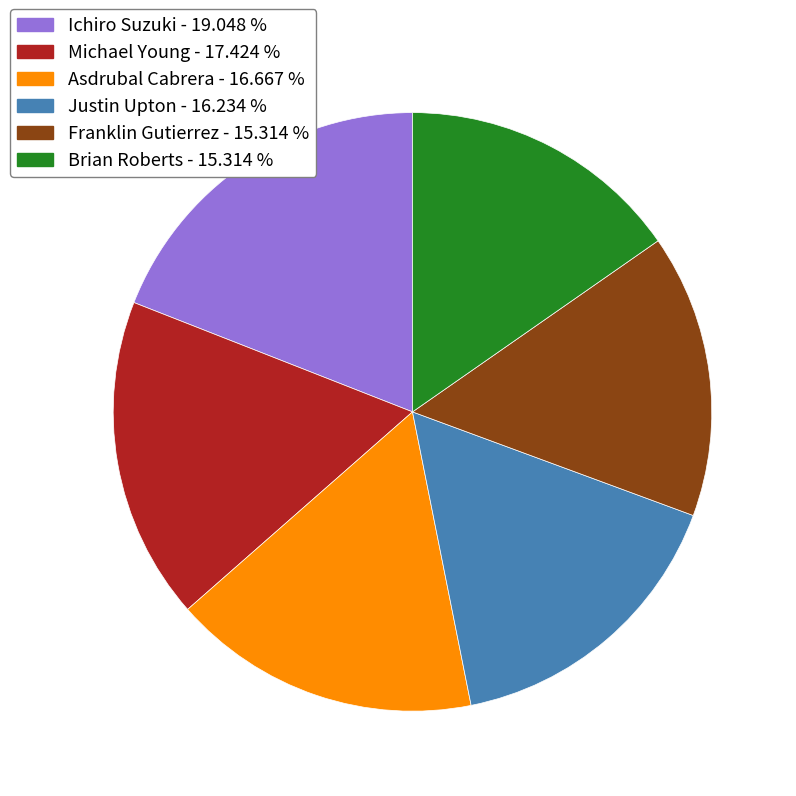

Is there a majority slice in this chart?

No